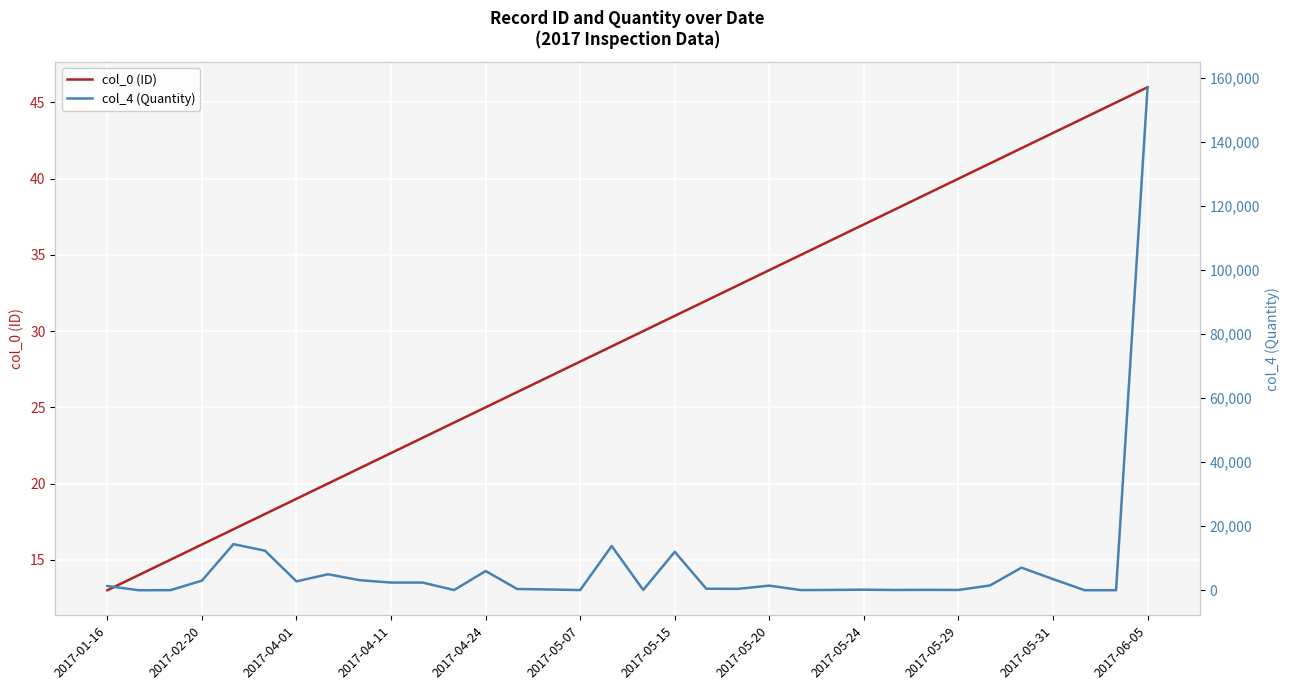

Which category has the highest value in the col_0 (ID) series?

2017-06-05